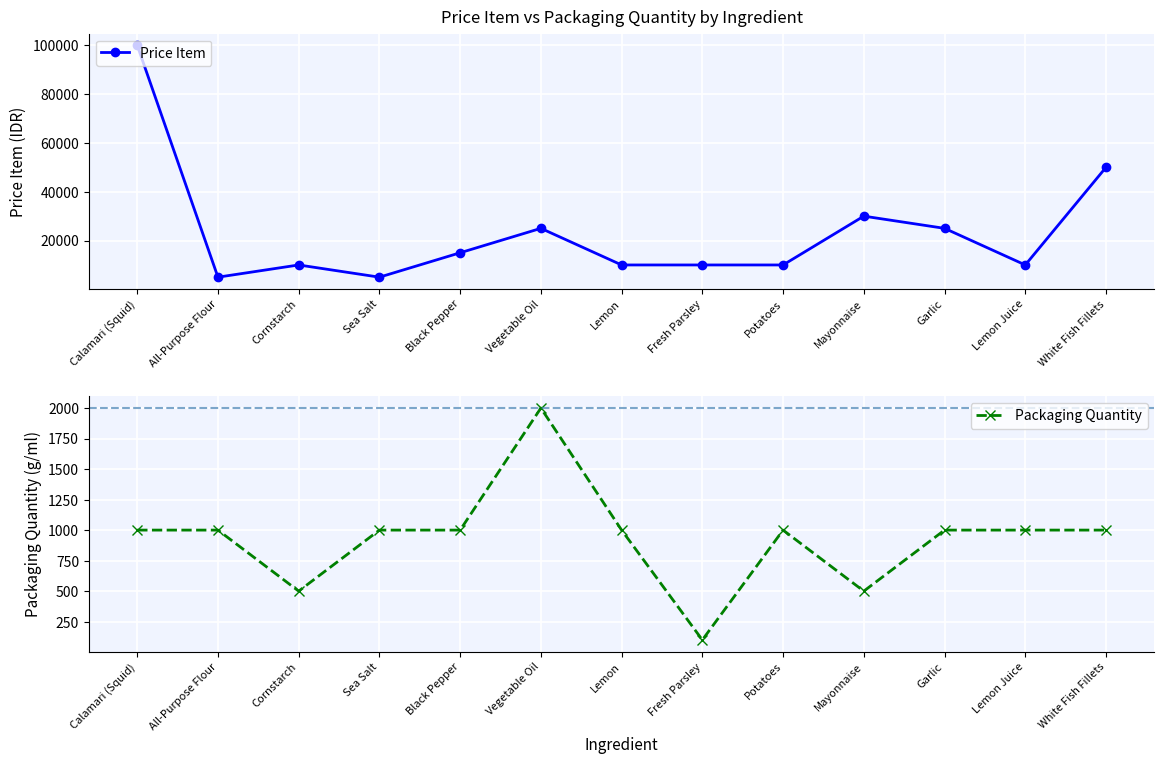

How many data points does each series have?

13